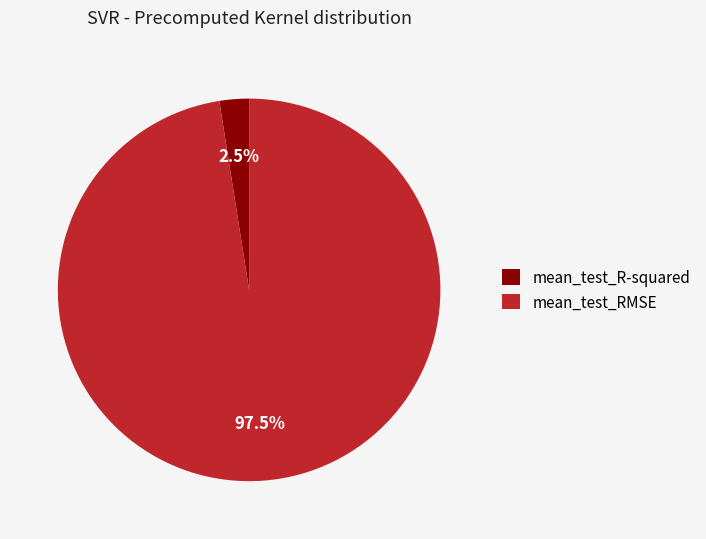

Which category has the smallest portion of the pie?

mean_test_R-squared